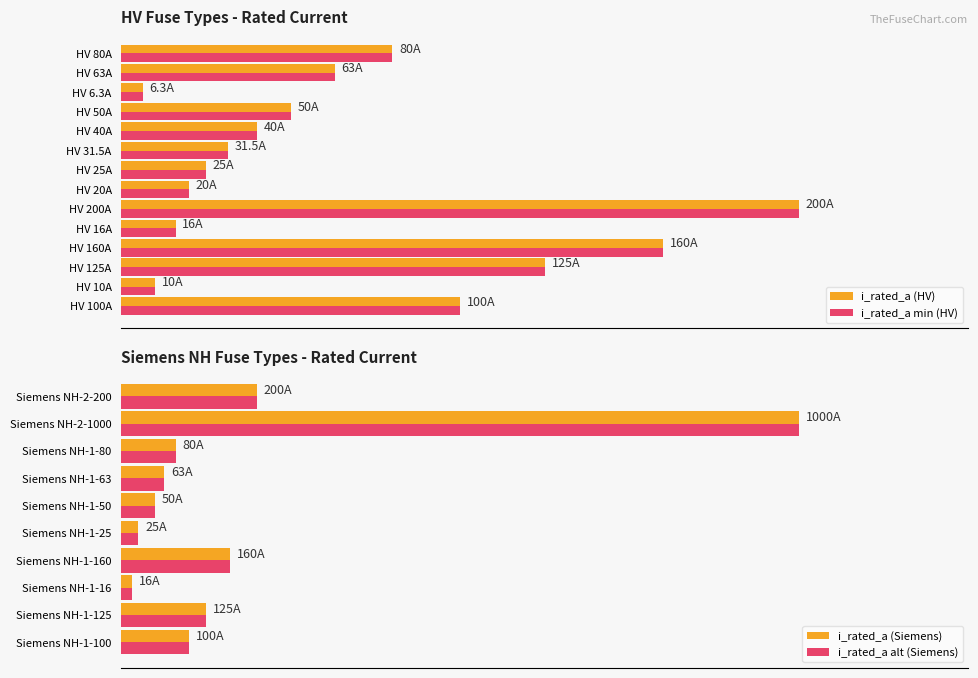

At which category does the chart reach its minimum across all series?

HV 6.3A